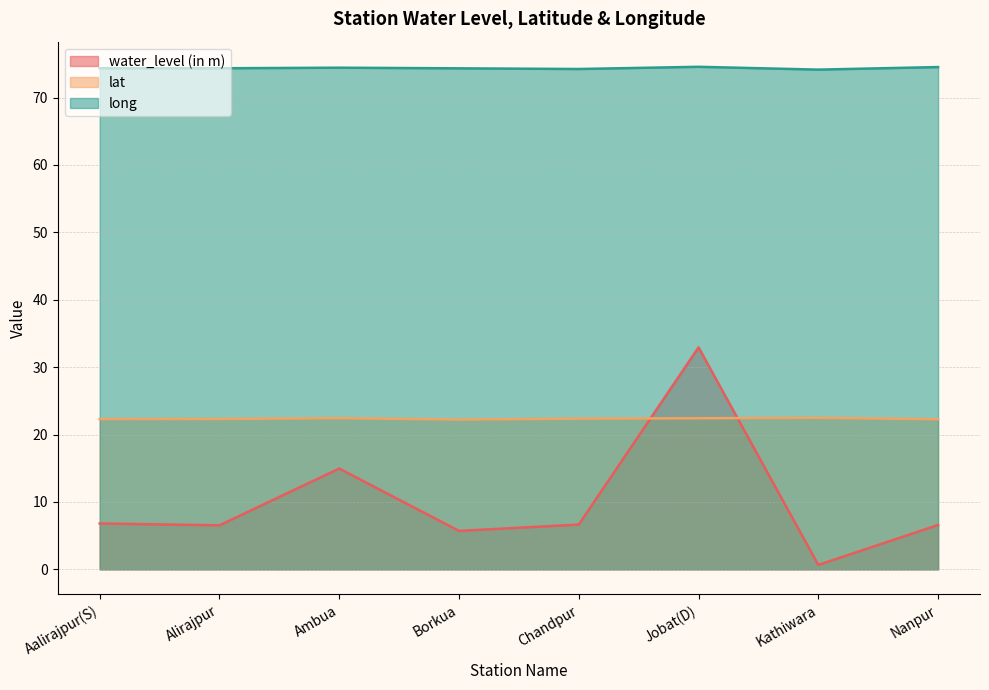

Count the number of categories in the chart.

8